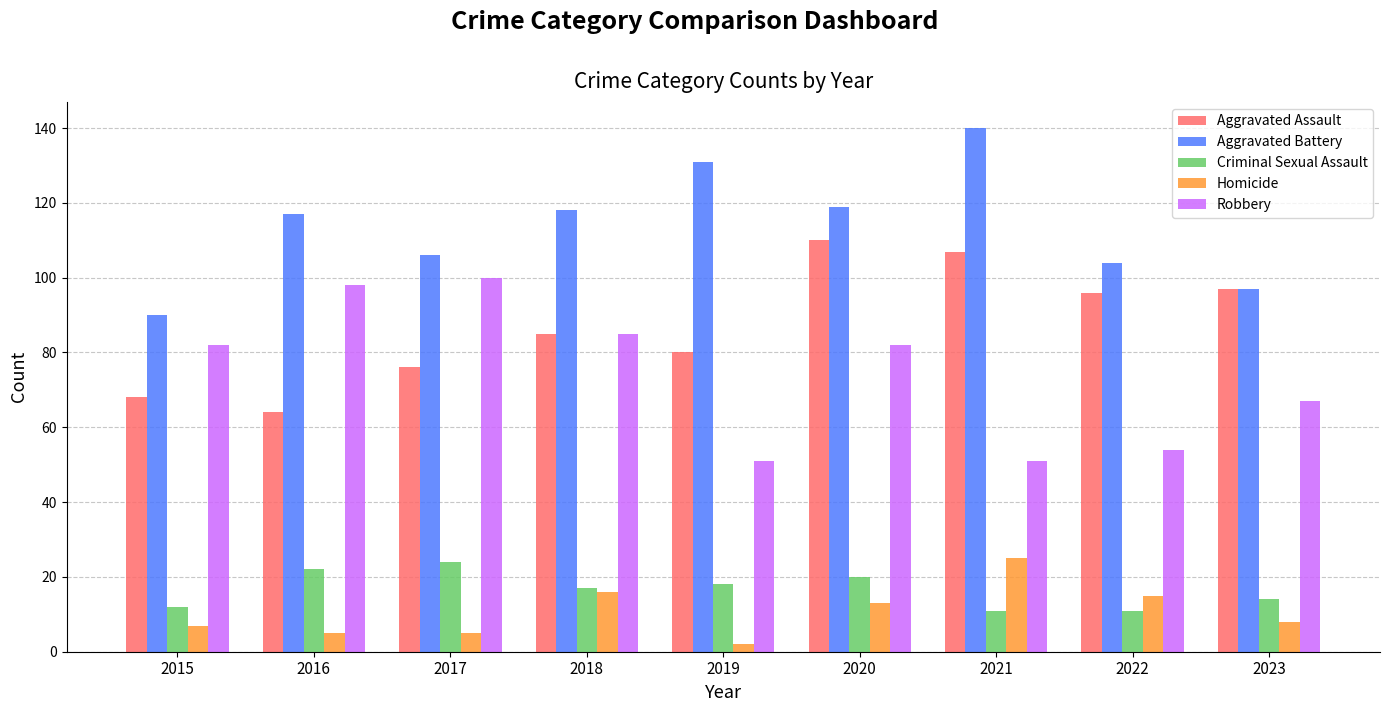

The value of Robbery at 2022 is 35. True or false?

False